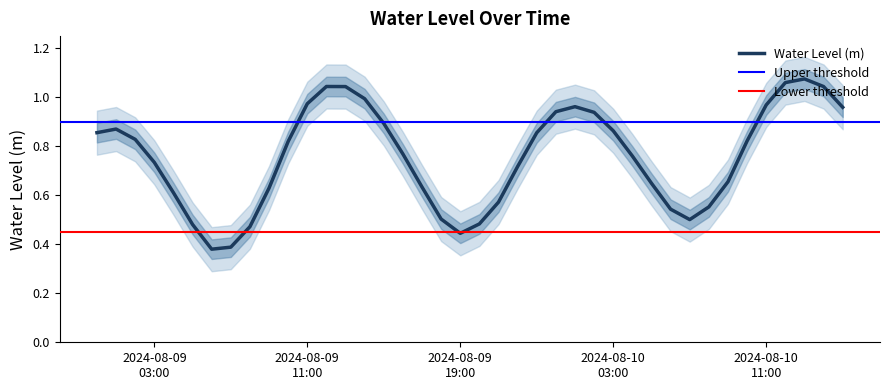

What position from the right is 2024-08-10 15:00:00?

1